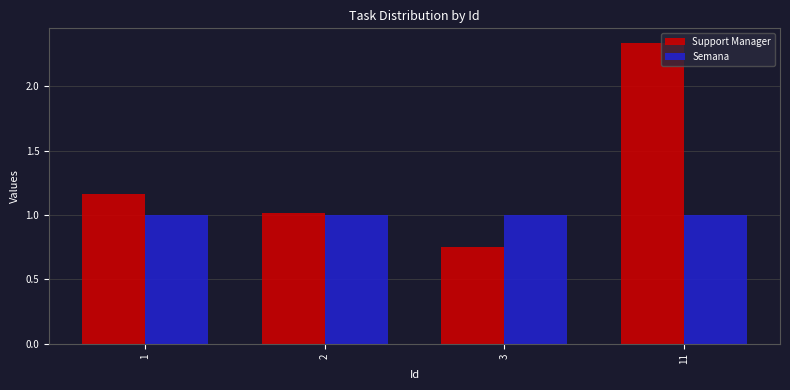

List the series in order of their overall mean, lowest first.

Semana, Support Manager